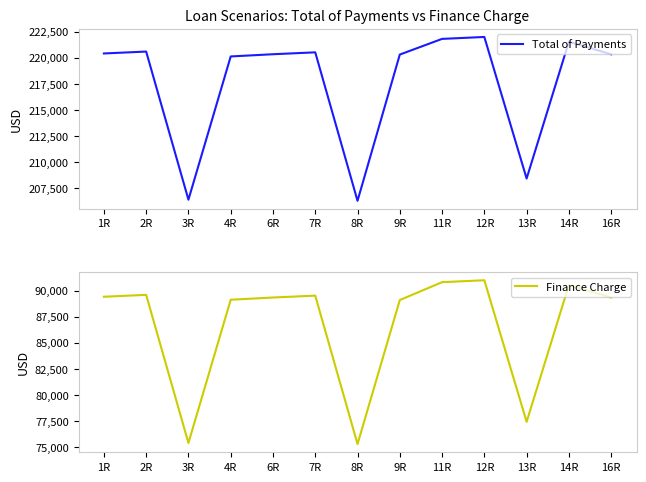

Which category has the lowest value in the Total of Payments series?

8R